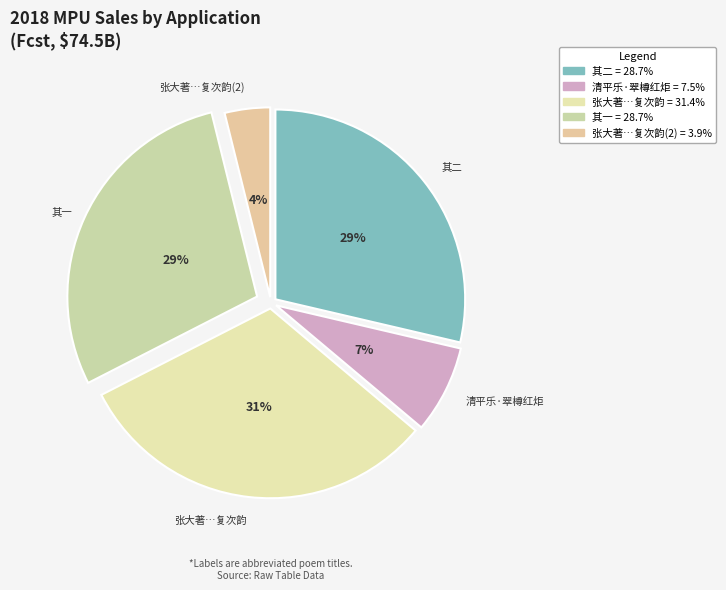

How many segments does this pie chart have?

5